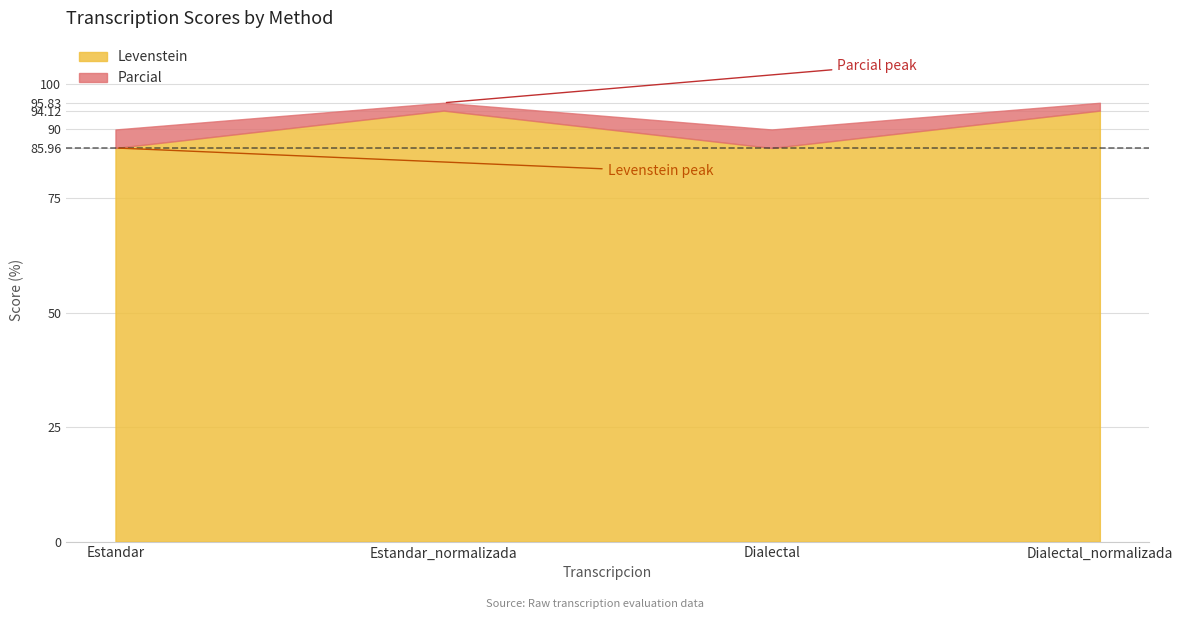

How many values in the Levenstein series are below 94?

2